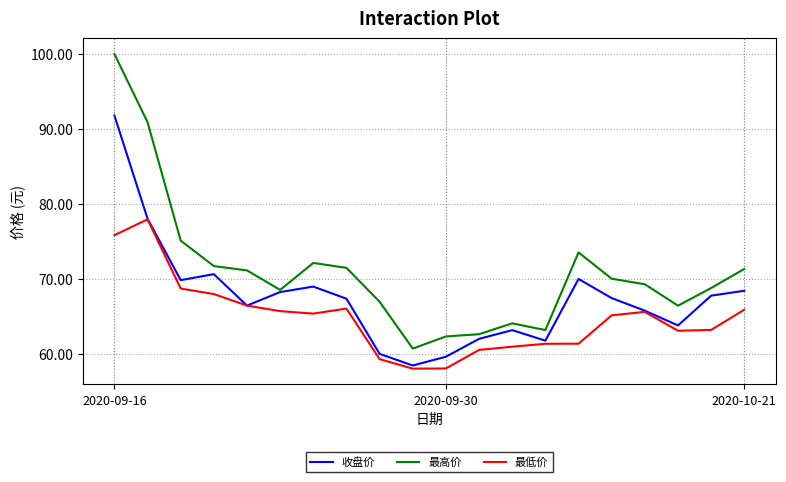

What is the average value of the 最低价 series?

64.8